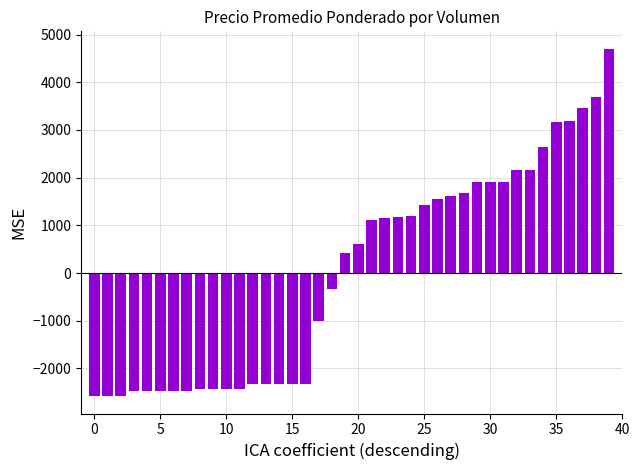

What is the difference between the maximum and minimum values?

7286.0